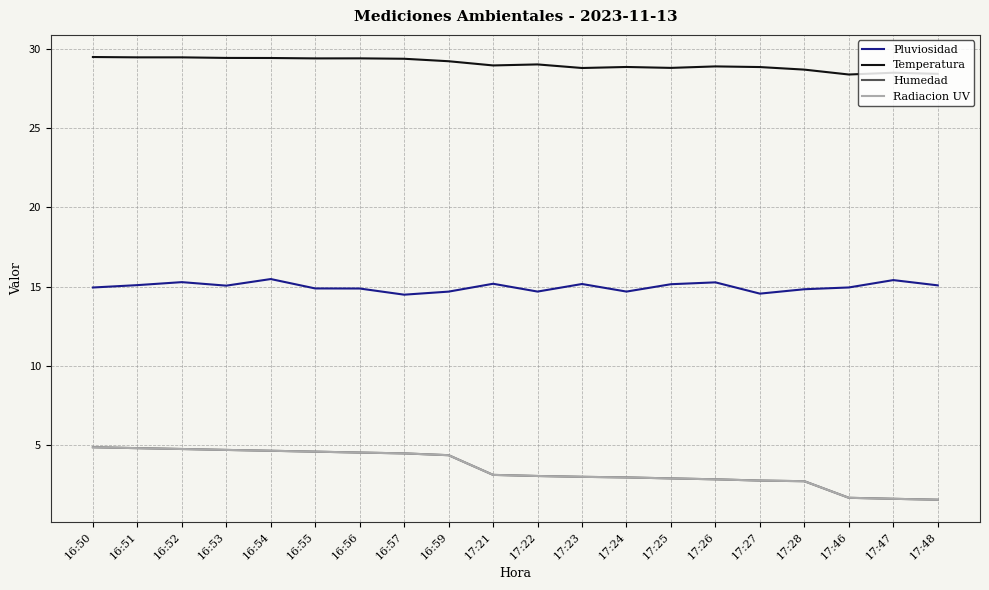

How many lines are shown in the chart?

4